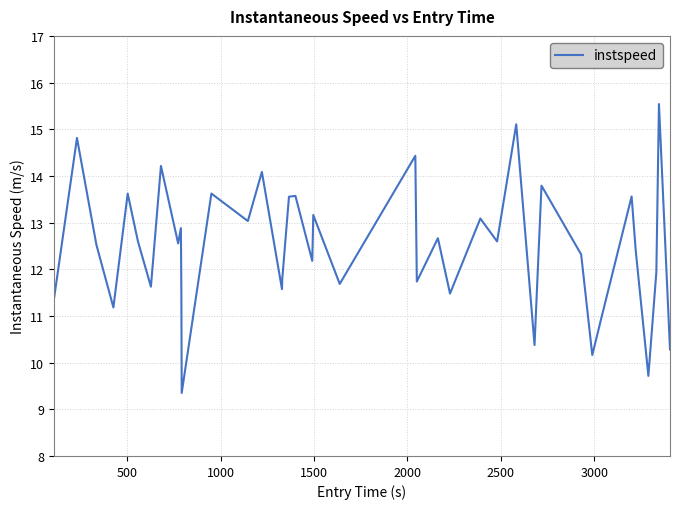

What is the difference between the maximum and minimum values?

6.2